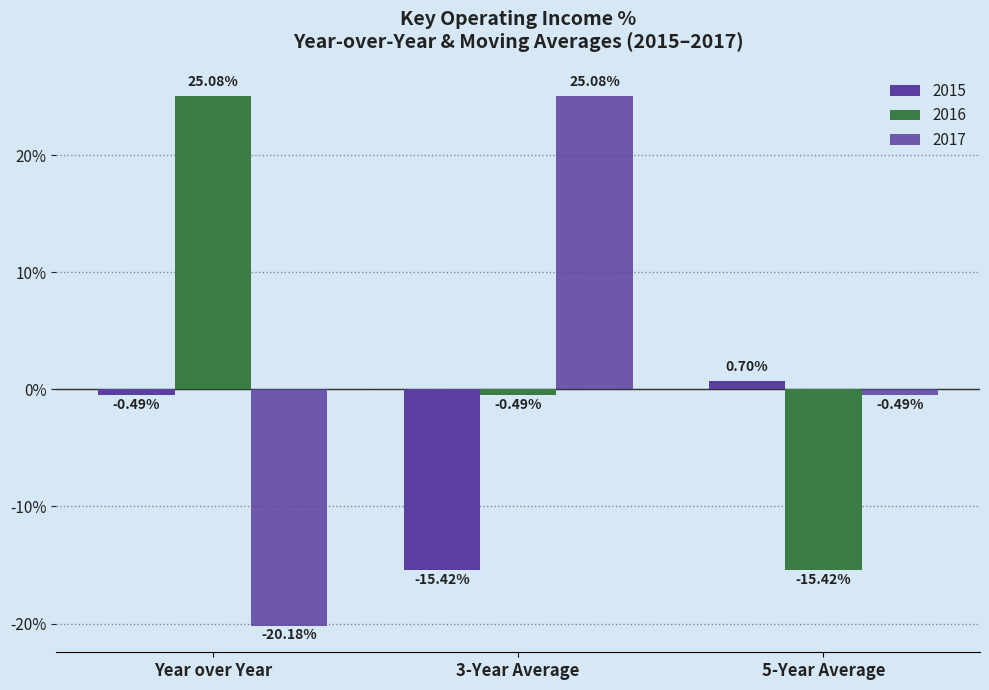

How many distinct data groups are displayed?

3